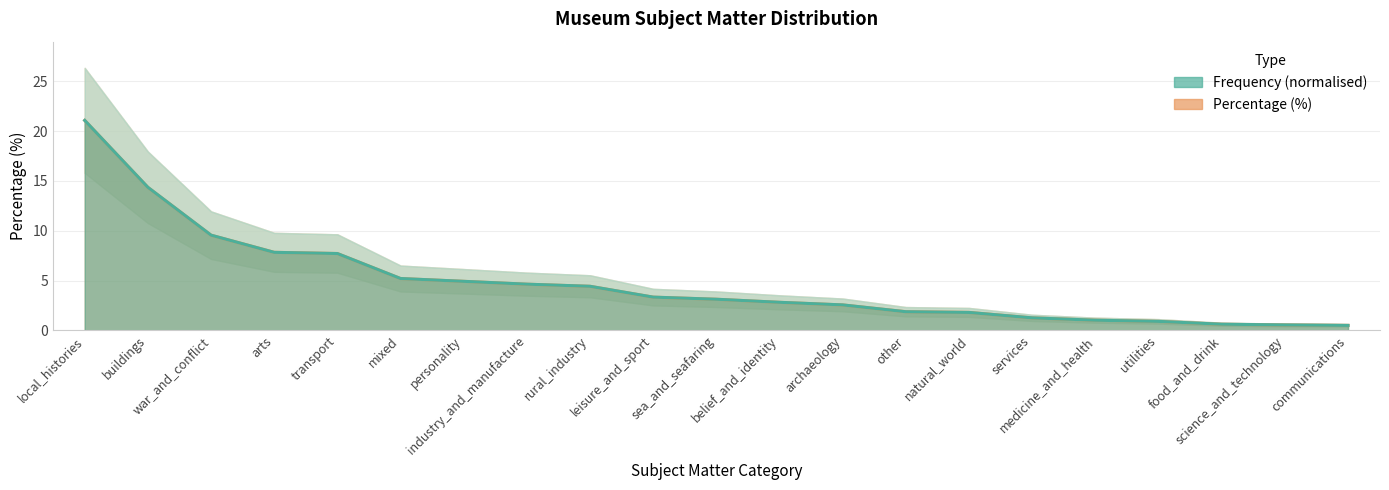

What is the label of the 17th point from the left?

medicine_and_health